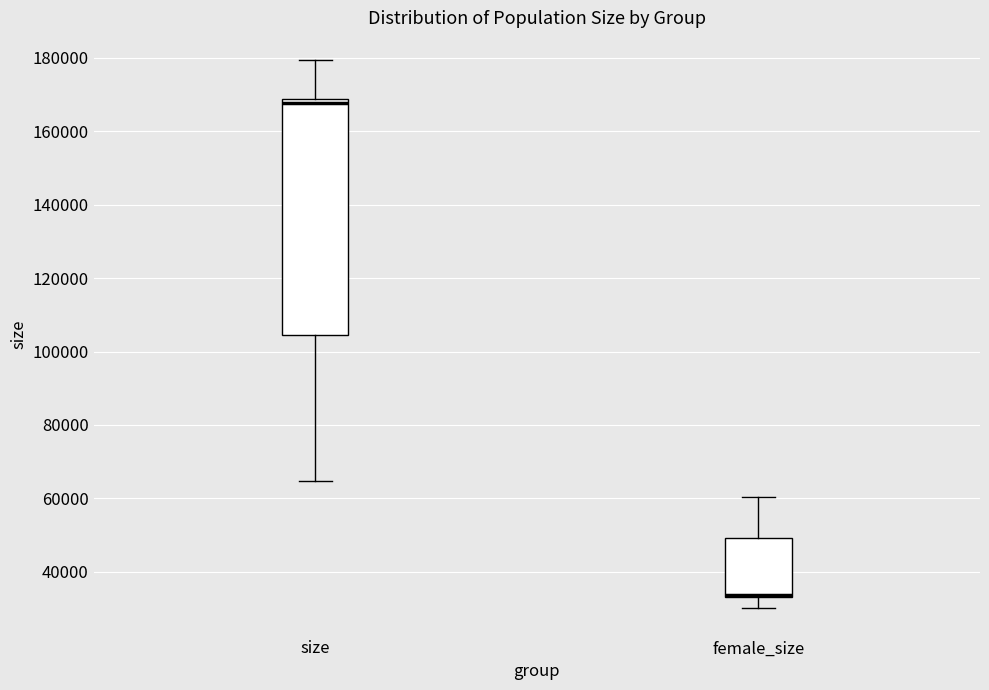

Which box is the tallest, from its lower edge to its upper edge?

size